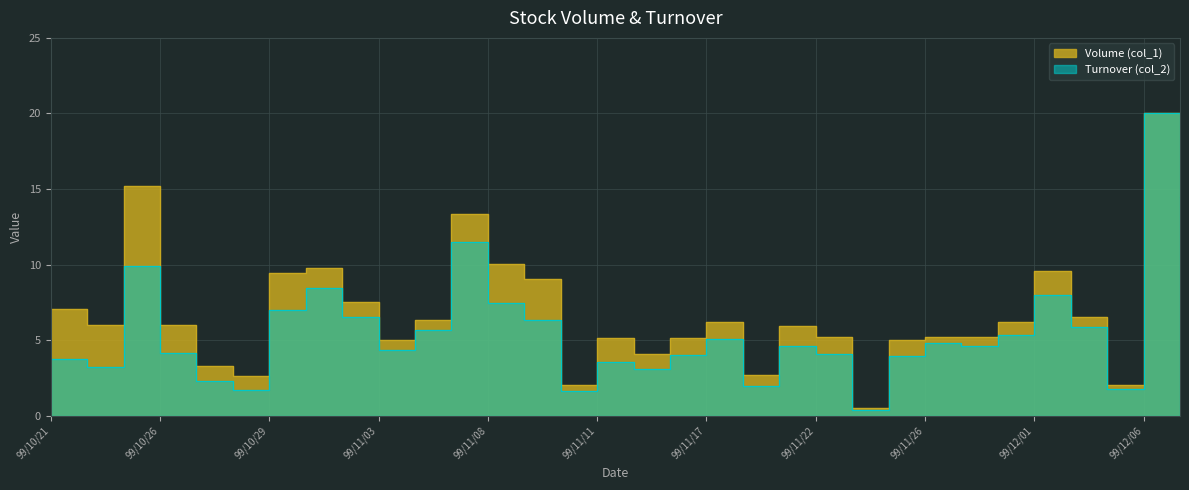

What is the difference between the maximum and minimum values in the Turnover (col_2) series?

19.6